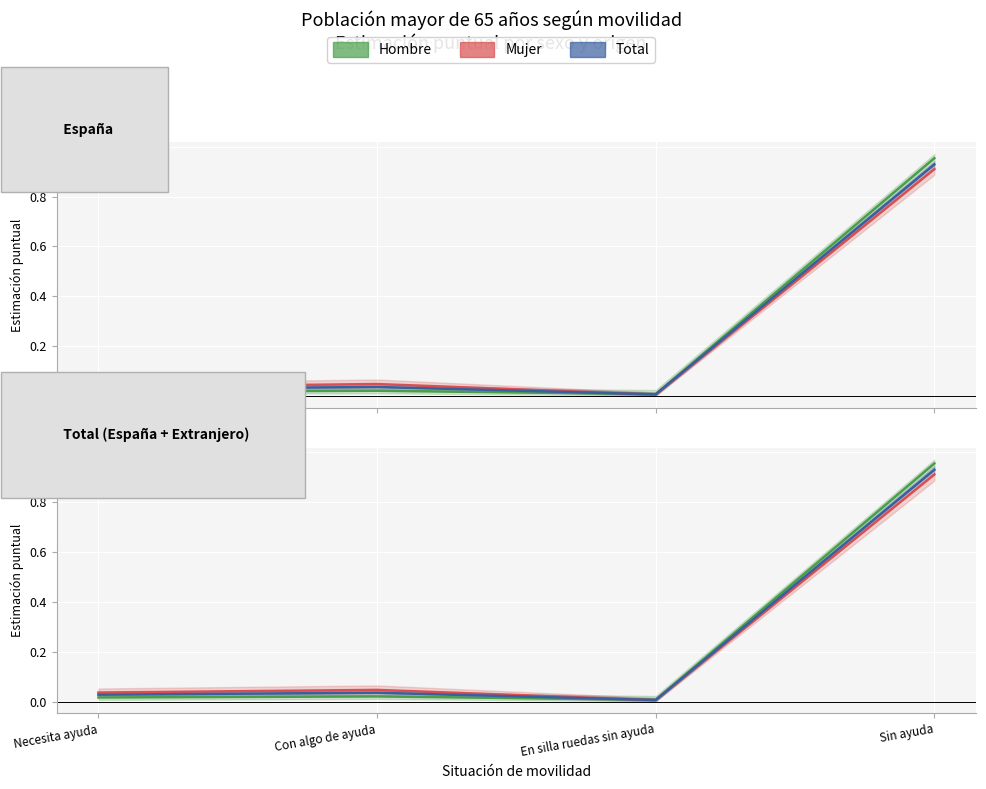

What is the maximum value shown in the chart?

1.0